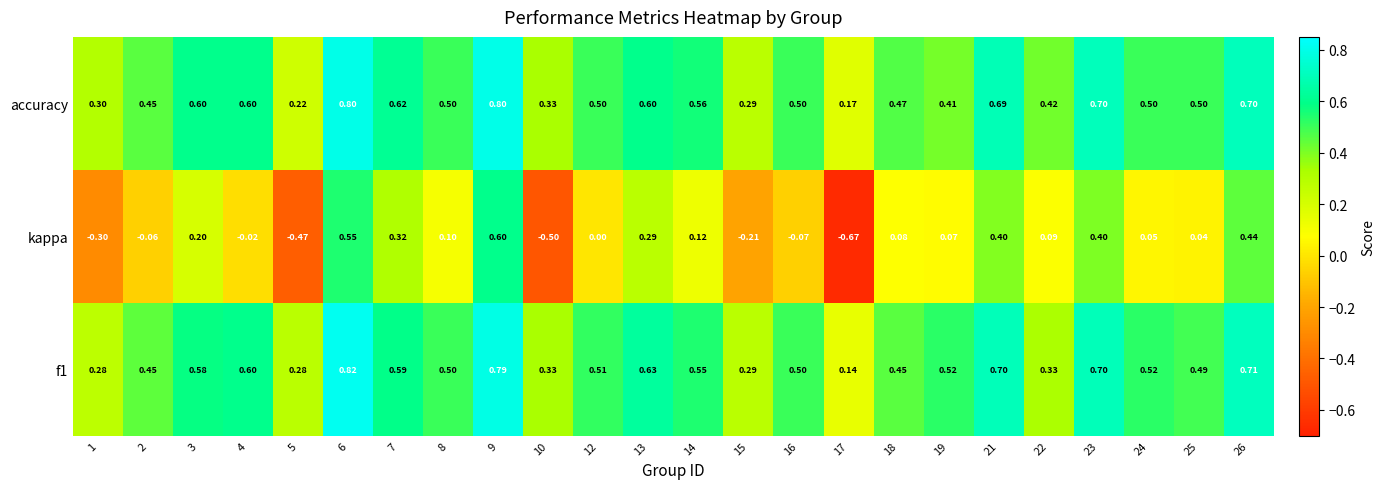

Which series has the widest spread of values?

kappa